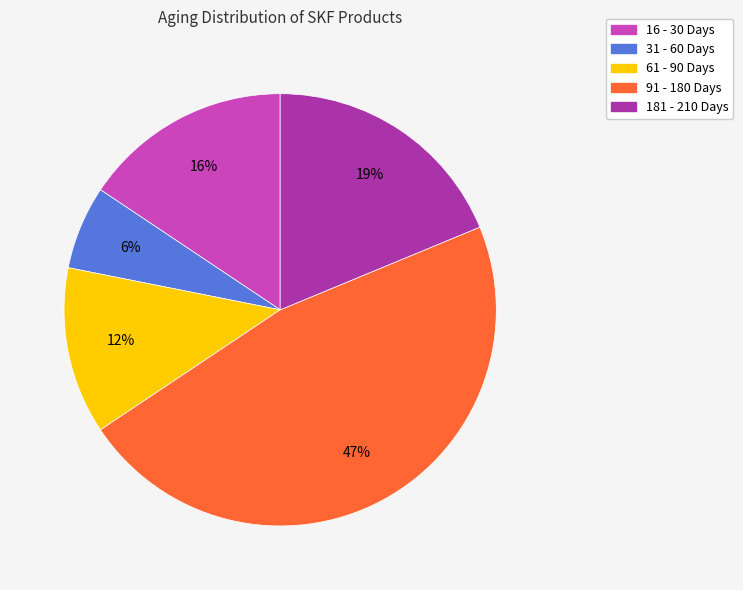

Between 31 - 60 Days and 181 - 210 Days, which is larger?

181 - 210 Days